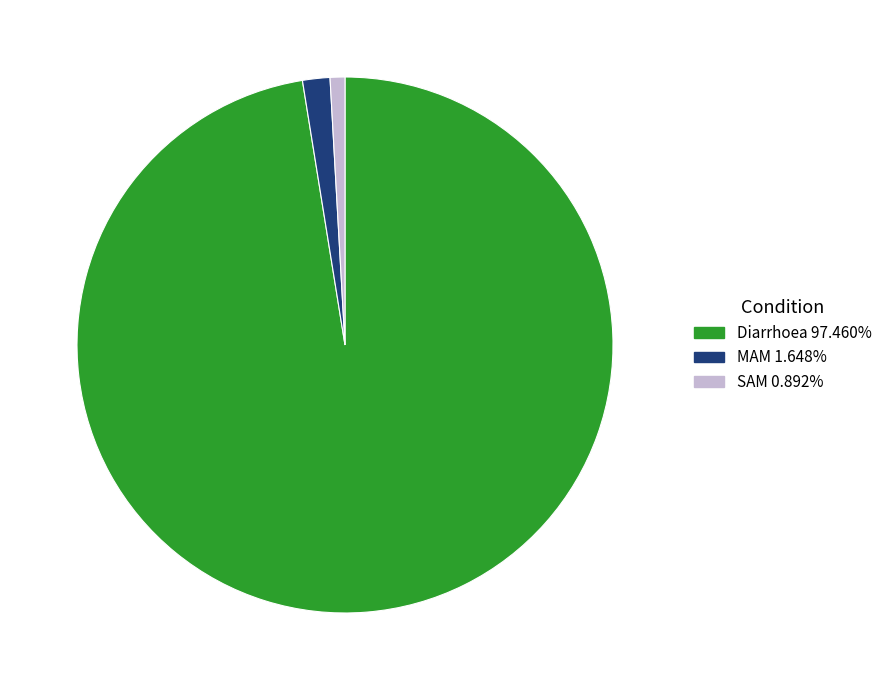

Is it true that SAM is 13% of the pie?

False